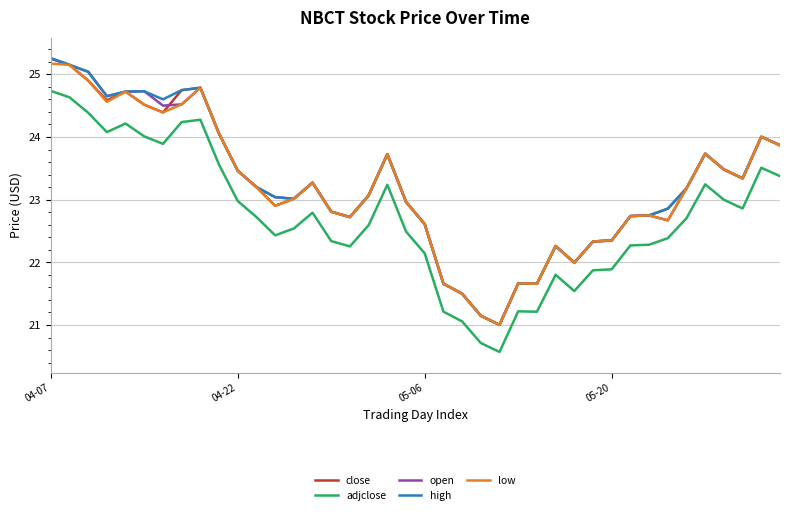

How many lines are shown in the chart?

5